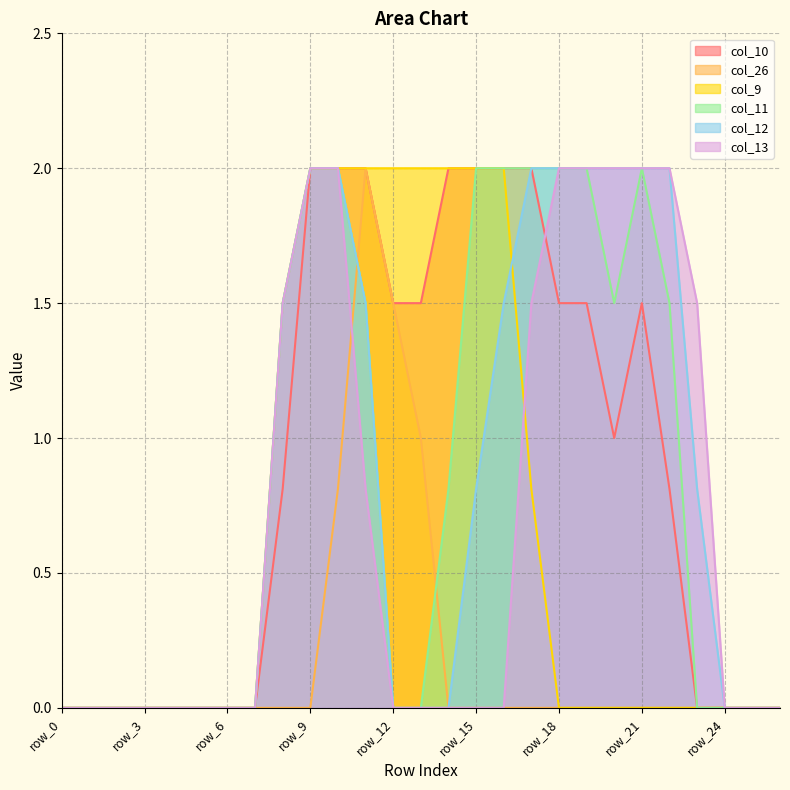

In col_10, how many points are lower than both neighbors (excluding endpoints)?

1